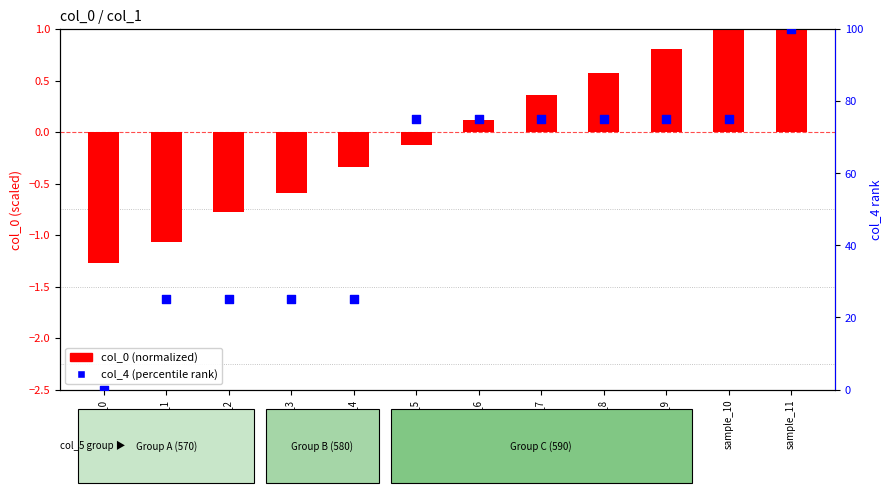

At which category is the sum across all series the highest?

sample_11